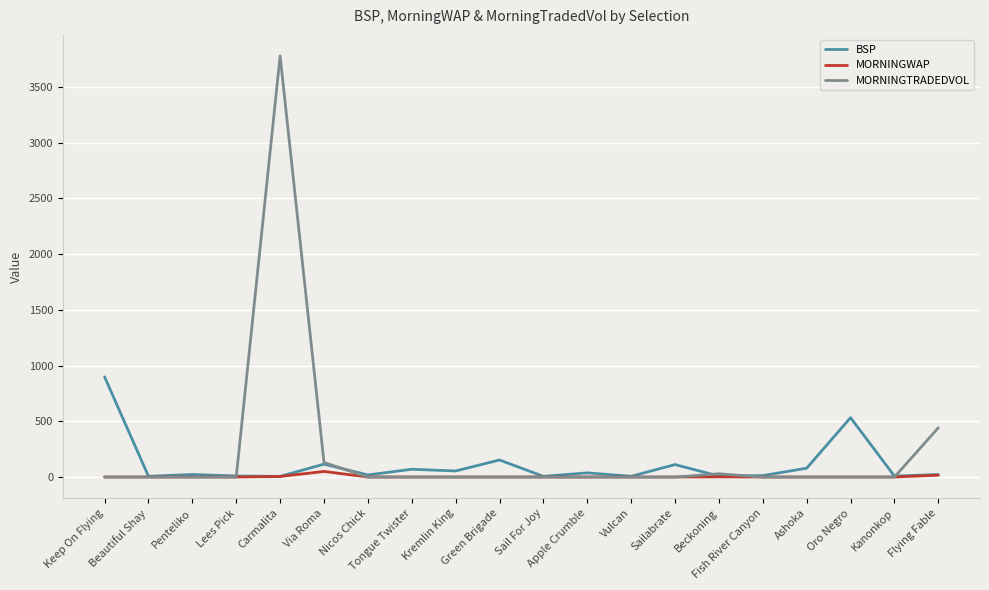

Rank the series by their average value, from lowest to highest.

MORNINGWAP, BSP, MORNINGTRADEDVOL